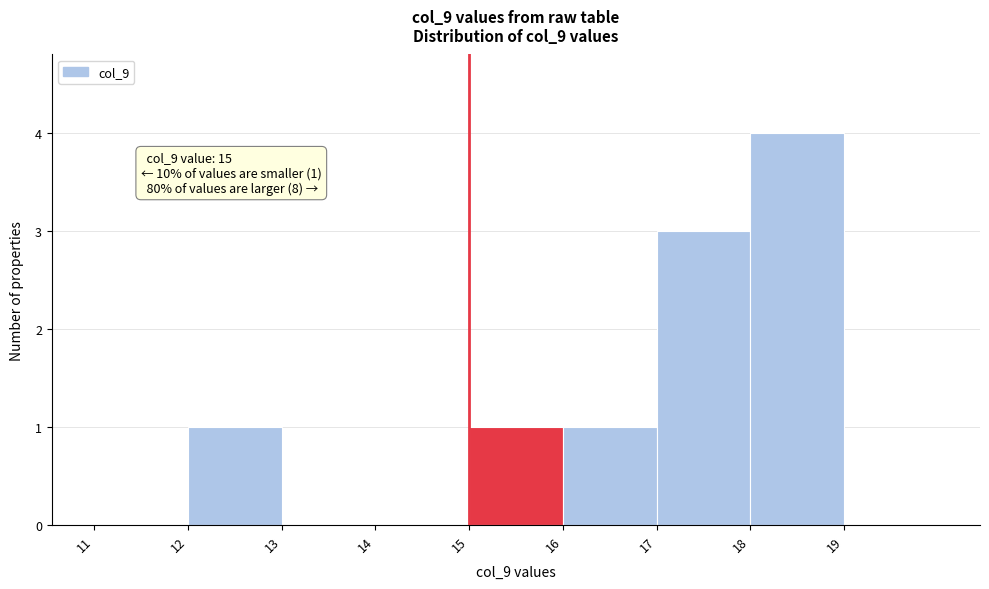

Which range on the x-axis has the tallest bar?

18 to 19